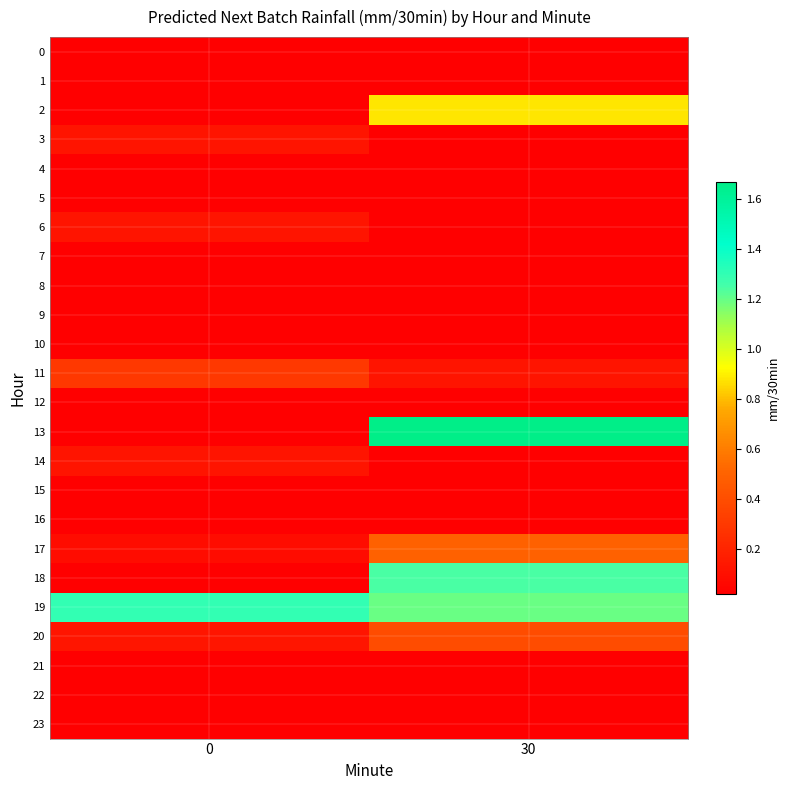

At how many categories does at least one series exceed 0?

2